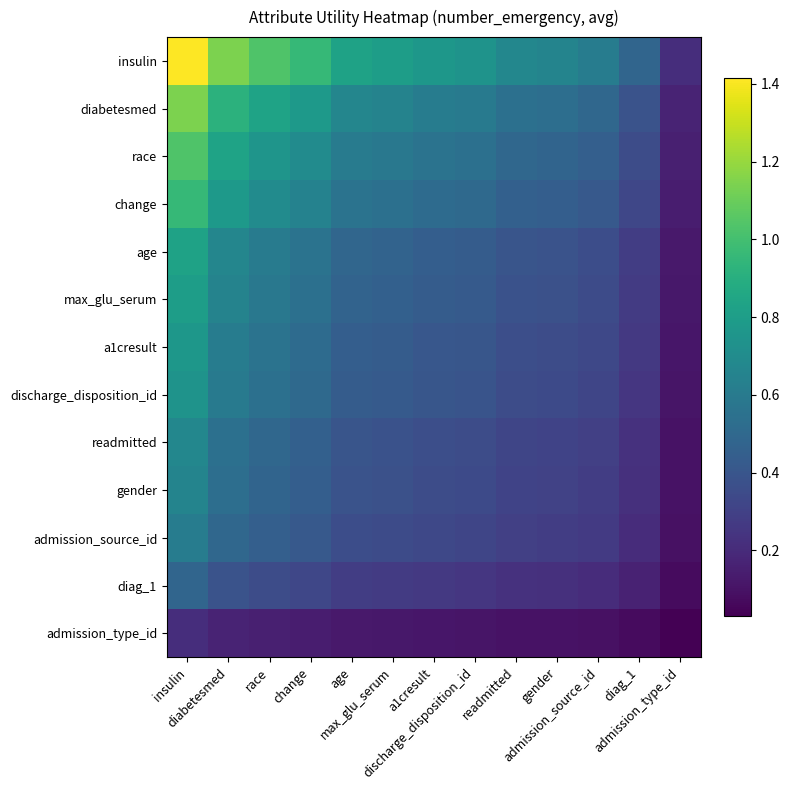

Reading left to right, what are all the values shown in this chart?

insulin: insulin=1.4	diabetesmed=1.1	race=1.0	change=1.0	age=0.8	max_glu_serum=0.8	a1cresult=0.8	discharge_disposition_id=0.7	readmitted=0.7	gender=0.7	admission_source_id=0.6	diag_1=0.5	admission_type_id=0.2
diabetesmed: insulin=1.1	diabetesmed=0.9	race=0.8	change=0.8	age=0.7	max_glu_serum=0.6	a1cresult=0.6	discharge_disposition_id=0.6	readmitted=0.5	gender=0.5	admission_source_id=0.5	diag_1=0.4	admission_type_id=0.2
race: insulin=1.0	diabetesmed=0.8	race=0.8	change=0.7	age=0.6	max_glu_serum=0.6	a1cresult=0.6	discharge_disposition_id=0.5	readmitted=0.5	gender=0.5	admission_source_id=0.4	diag_1=0.4	admission_type_id=0.2
change: insulin=1.0	diabetesmed=0.8	race=0.7	change=0.6	age=0.6	max_glu_serum=0.5	a1cresult=0.5	discharge_disposition_id=0.5	readmitted=0.5	gender=0.4	admission_source_id=0.4	diag_1=0.3	admission_type_id=0.1
age: insulin=0.8	diabetesmed=0.7	race=0.6	change=0.6	age=0.5	max_glu_serum=0.5	a1cresult=0.4	discharge_disposition_id=0.4	readmitted=0.4	gender=0.4	admission_source_id=0.4	diag_1=0.3	admission_type_id=0.1
max_glu_serum: insulin=0.8	diabetesmed=0.6	race=0.6	change=0.5	age=0.5	max_glu_serum=0.5	a1cresult=0.4	discharge_disposition_id=0.4	readmitted=0.4	gender=0.4	admission_source_id=0.3	diag_1=0.3	admission_type_id=0.1
a1cresult: insulin=0.8	diabetesmed=0.6	race=0.6	change=0.5	age=0.4	max_glu_serum=0.4	a1cresult=0.4	discharge_disposition_id=0.4	readmitted=0.4	gender=0.4	admission_source_id=0.3	diag_1=0.3	admission_type_id=0.1
discharge_disposition_id: insulin=0.7	diabetesmed=0.6	race=0.5	change=0.5	age=0.4	max_glu_serum=0.4	a1cresult=0.4	discharge_disposition_id=0.4	readmitted=0.4	gender=0.3	admission_source_id=0.3	diag_1=0.3	admission_type_id=0.1
readmitted: insulin=0.7	diabetesmed=0.5	race=0.5	change=0.5	age=0.4	max_glu_serum=0.4	a1cresult=0.4	discharge_disposition_id=0.4	readmitted=0.3	gender=0.3	admission_source_id=0.3	diag_1=0.2	admission_type_id=0.1
gender: insulin=0.7	diabetesmed=0.5	race=0.5	change=0.4	age=0.4	max_glu_serum=0.4	a1cresult=0.4	discharge_disposition_id=0.3	readmitted=0.3	gender=0.3	admission_source_id=0.3	diag_1=0.2	admission_type_id=0.1
admission_source_id: insulin=0.6	diabetesmed=0.5	race=0.4	change=0.4	age=0.4	max_glu_serum=0.3	a1cresult=0.3	discharge_disposition_id=0.3	readmitted=0.3	gender=0.3	admission_source_id=0.3	diag_1=0.2	admission_type_id=0.1
diag_1: insulin=0.5	diabetesmed=0.4	race=0.4	change=0.3	age=0.3	max_glu_serum=0.3	a1cresult=0.3	discharge_disposition_id=0.3	readmitted=0.2	gender=0.2	admission_source_id=0.2	diag_1=0.2	admission_type_id=0.1
admission_type_id: insulin=0.2	diabetesmed=0.2	race=0.2	change=0.1	age=0.1	max_glu_serum=0.1	a1cresult=0.1	discharge_disposition_id=0.1	readmitted=0.1	gender=0.1	admission_source_id=0.1	diag_1=0.1	admission_type_id=0.0